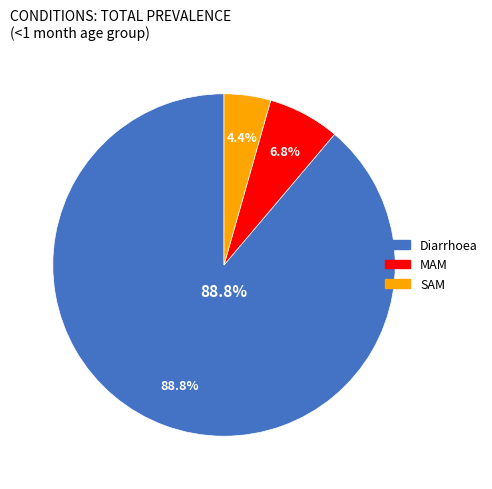

Count the number of slices in the pie.

3